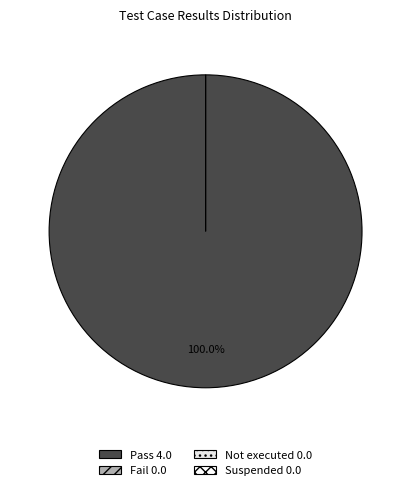

To the nearest percent, what is the combined percentage of Not executed and Pass?

100%